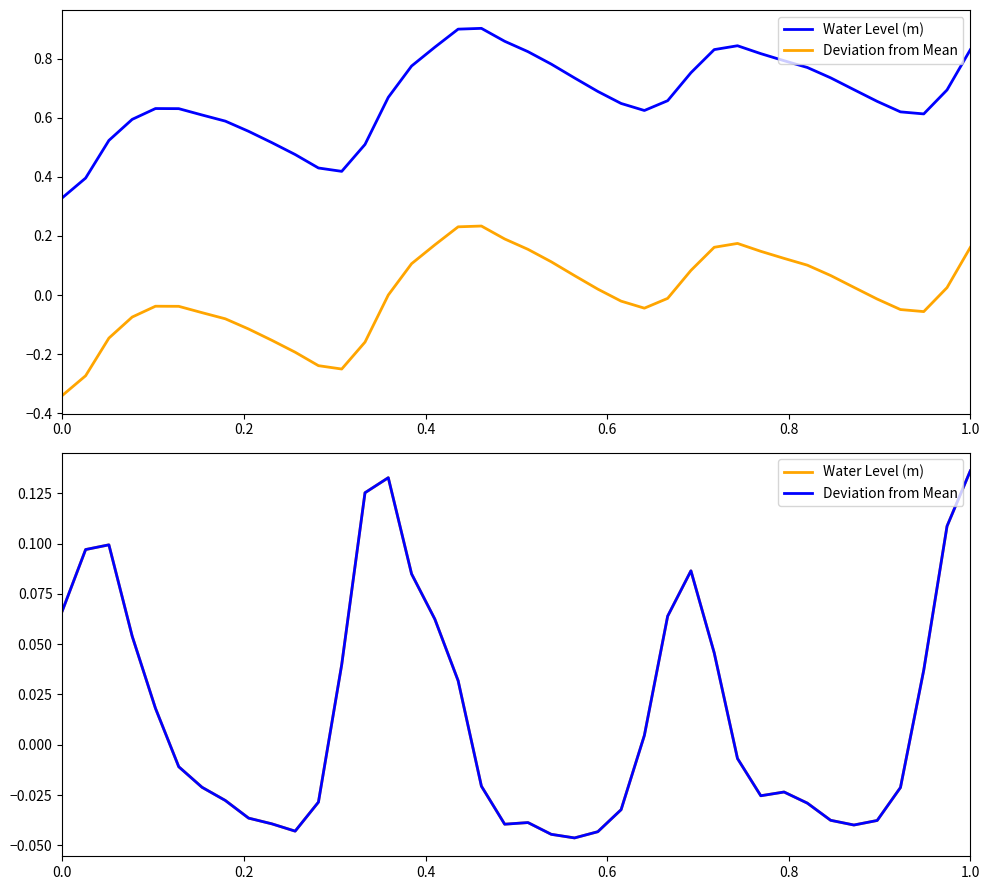

True or false: Water Level (m) and Deviation from Mean cross at least once.

False